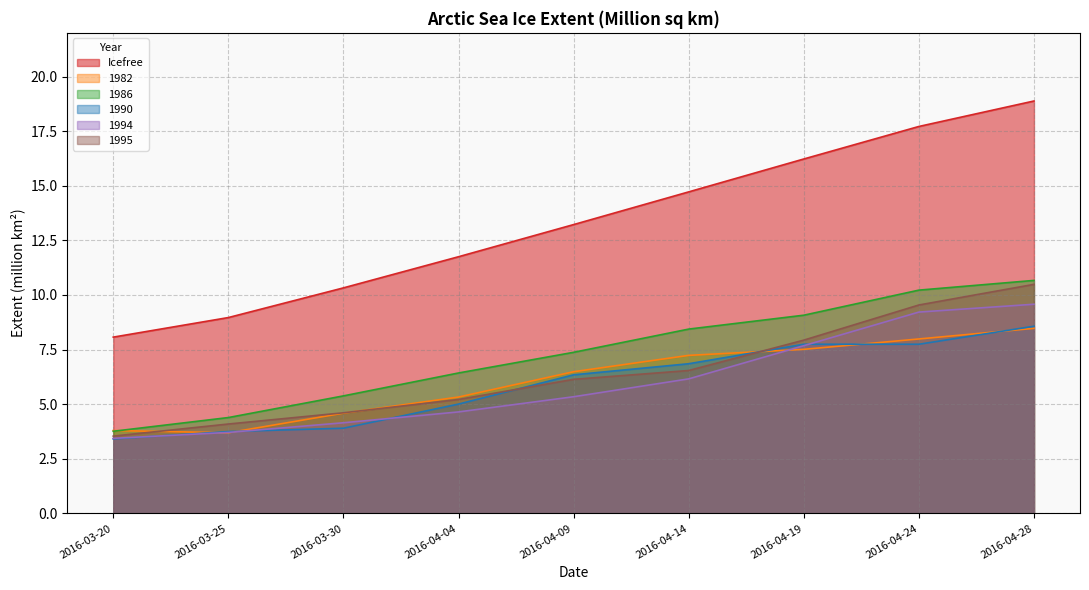

What is the label of the 8th point from the right?

2016-03-25